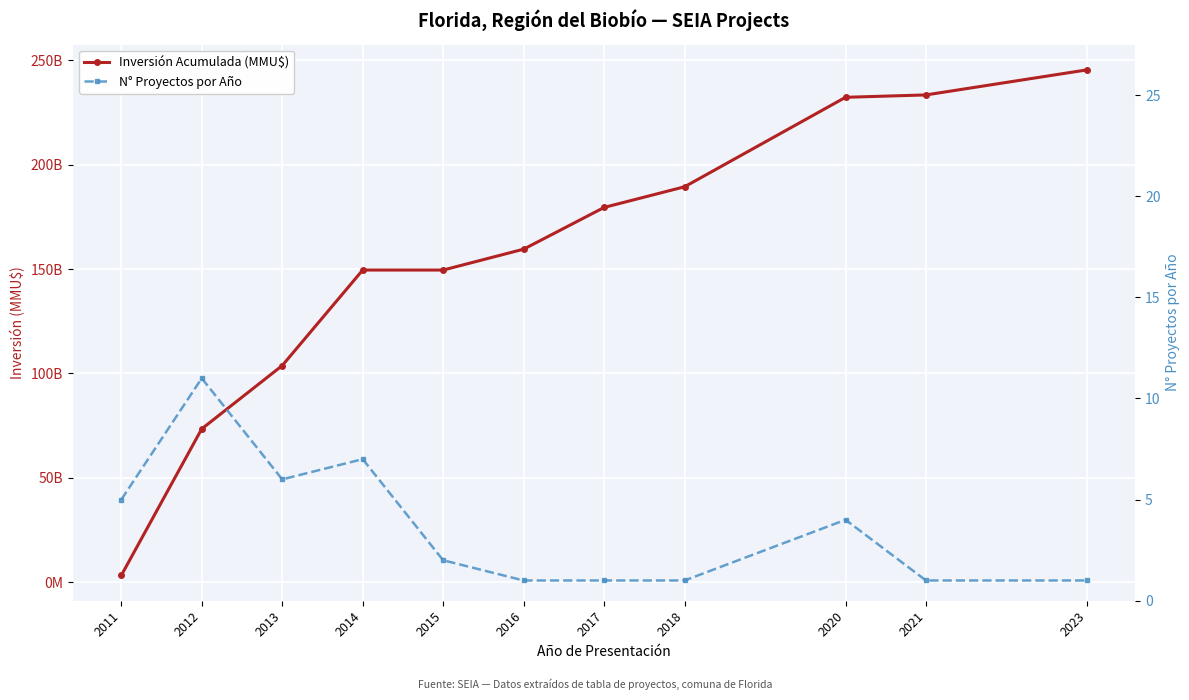

What is the spread (max minus min) of values at 2023?

245400